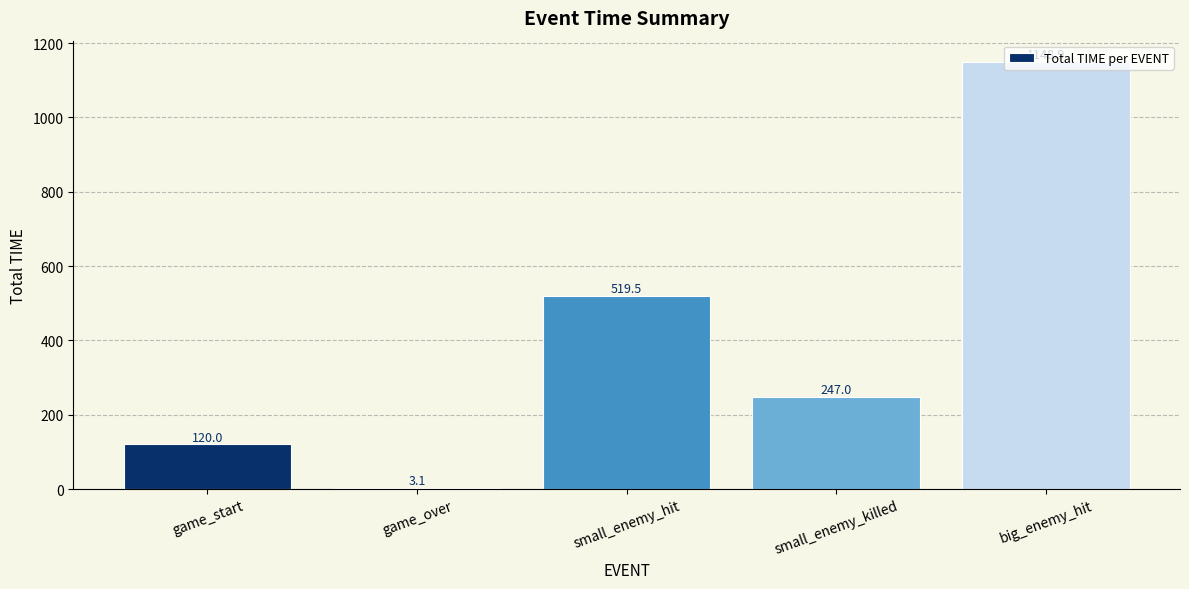

What is the maximum value shown in the chart?

1148.9